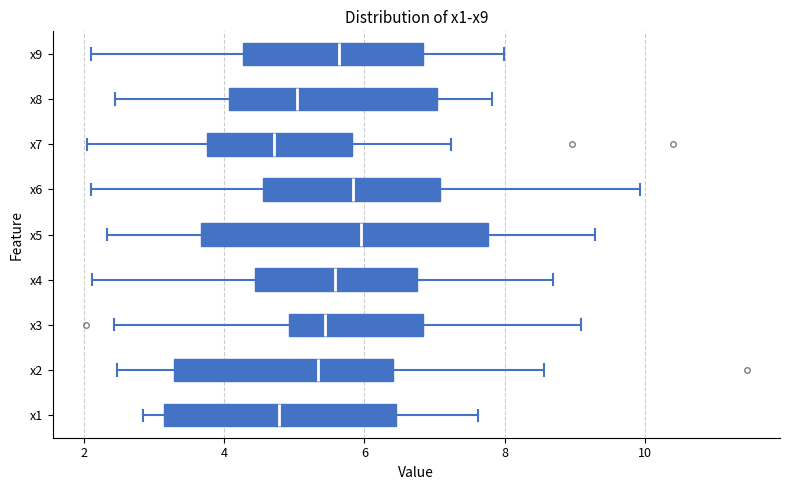

Reading bottom to top, read every box against the x-axis: the position of its median line, the range the box covers, and the ends of its whiskers. The values are not printed on the chart, so give them approximately, as read against the axis.

x1: median 4.8, box 3.2 to 6.4, whiskers 2.8 to 7.6
x2: median 5.4, box 3.2 to 6.4, whiskers 2.4 to 8.6
x3: median 5.4, box 5.0 to 6.8, whiskers 2.4 to 9.0
x4: median 5.6, box 4.4 to 6.8, whiskers 2.2 to 8.6
x5: median 6.0, box 3.6 to 7.8, whiskers 2.4 to 9.2
x6: median 5.8, box 4.6 to 7.0, whiskers 2.2 to 10.0
x7: median 4.8, box 3.8 to 5.8, whiskers 2.0 to 7.2
x8: median 5.0, box 4.0 to 7.0, whiskers 2.4 to 7.8
x9: median 5.6, box 4.2 to 6.8, whiskers 2.0 to 8.0